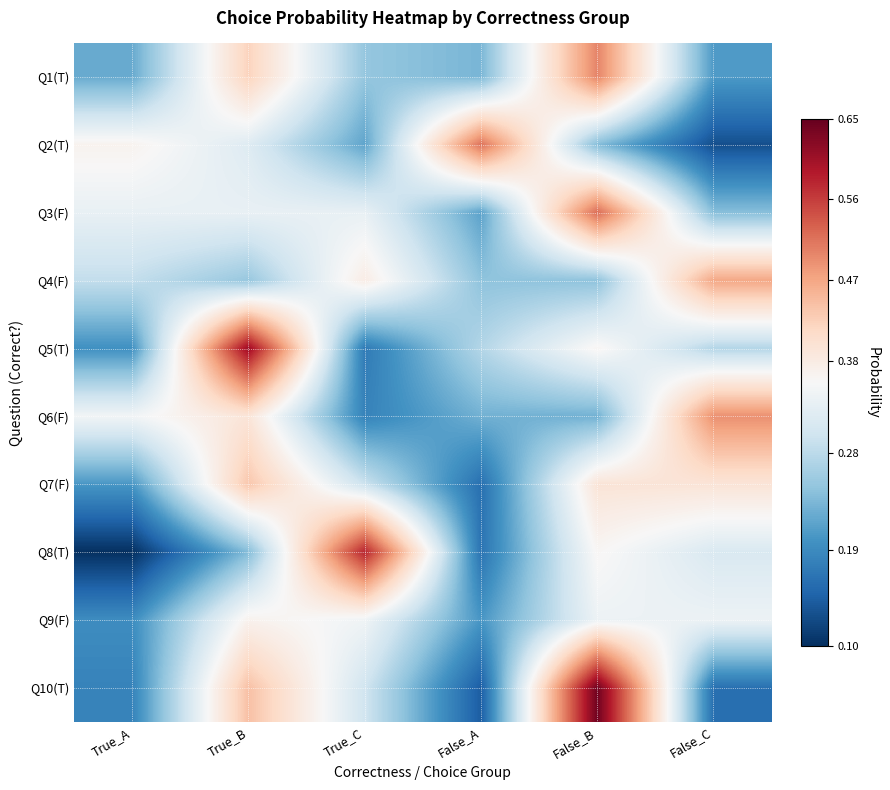

Reading right to left, extract all data points from this chart.

Q1(T): False_C=0.2	False_B=0.5	False_A=0.2	True_C=0.3	True_B=0.4	True_A=0.2
Q2(T): False_C=0.1	False_B=0.2	False_A=0.5	True_C=0.2	True_B=0.3	True_A=0.4
Q3(F): False_C=0.2	False_B=0.5	False_A=0.2	True_C=0.3	True_B=0.3	True_A=0.3
Q4(F): False_C=0.5	False_B=0.2	False_A=0.2	True_C=0.4	True_B=0.3	True_A=0.3
Q5(T): False_C=0.3	False_B=0.4	False_A=0.3	True_C=0.2	True_B=0.6	True_A=0.2
Q6(F): False_C=0.5	False_B=0.2	False_A=0.2	True_C=0.2	True_B=0.4	True_A=0.3
Q7(F): False_C=0.4	False_B=0.4	False_A=0.2	True_C=0.3	True_B=0.4	True_A=0.2
Q8(T): False_C=0.3	False_B=0.4	False_A=0.2	True_C=0.6	True_B=0.2	True_A=0.1
Q9(F): False_C=0.3	False_B=0.3	False_A=0.2	True_C=0.3	True_B=0.4	True_A=0.2
Q10(T): False_C=0.2	False_B=0.6	False_A=0.1	True_C=0.3	True_B=0.4	True_A=0.2